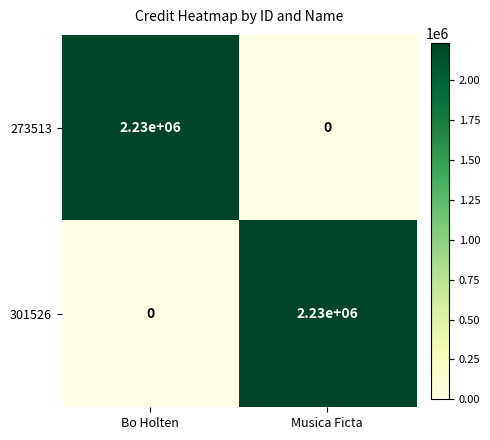

True or false: 273513 has a value of 0 at Musica Ficta.

True